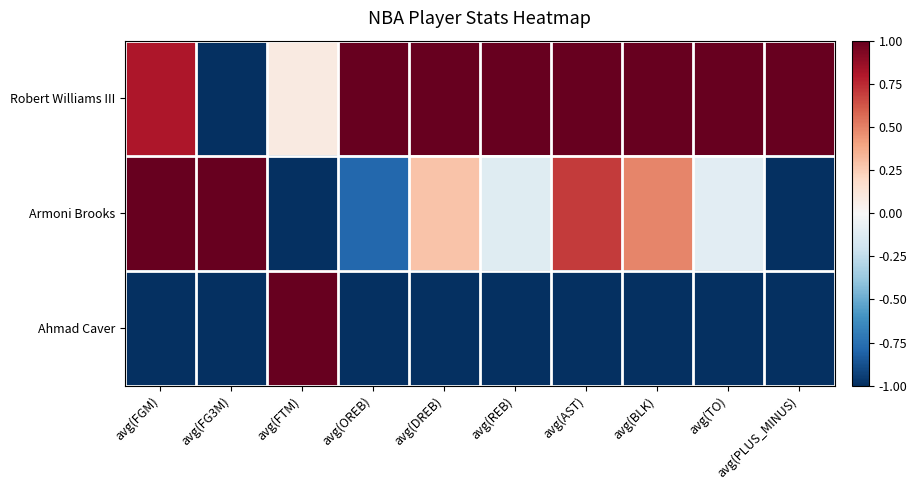

Reading right to left, extract all data points from this chart.

Robert Williams III: avg(PLUS_MINUS)=1.0	avg(TO)=1.0	avg(BLK)=1.0	avg(AST)=1.0	avg(REB)=1.0	avg(DREB)=1.0	avg(OREB)=1.0	avg(FTM)=0.1	avg(FG3M)=-1.0	avg(FGM)=0.8
Armoni Brooks: avg(PLUS_MINUS)=-1.0	avg(TO)=-0.1	avg(BLK)=0.5	avg(AST)=0.7	avg(REB)=-0.1	avg(DREB)=0.3	avg(OREB)=-0.8	avg(FTM)=-1.0	avg(FG3M)=1.0	avg(FGM)=1.0
Ahmad Caver: avg(PLUS_MINUS)=-1.0	avg(TO)=-1.0	avg(BLK)=-1.0	avg(AST)=-1.0	avg(REB)=-1.0	avg(DREB)=-1.0	avg(OREB)=-1.0	avg(FTM)=1.0	avg(FG3M)=-1.0	avg(FGM)=-1.0